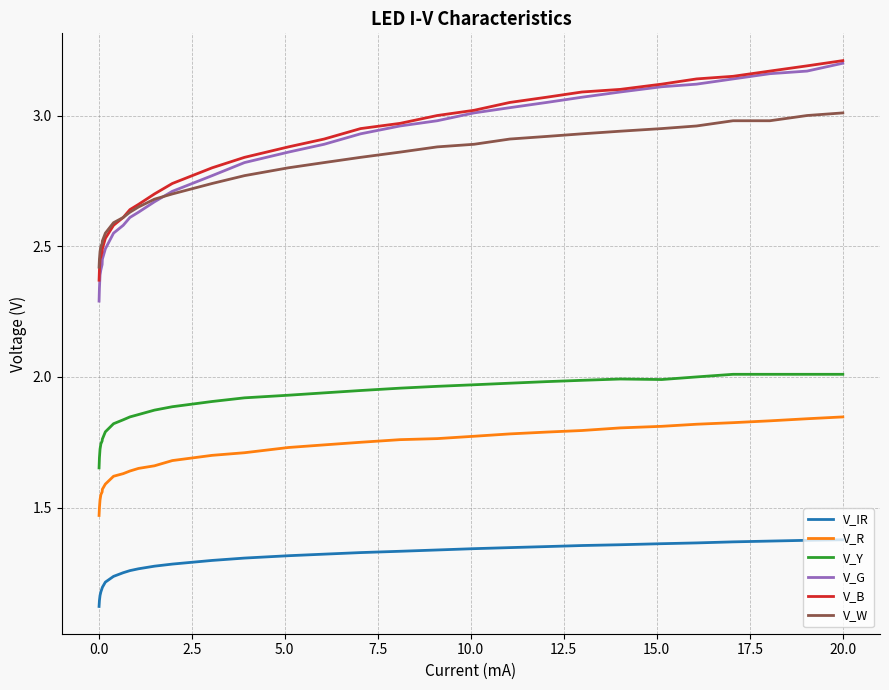

Which series has the largest range (max minus min)?

V_G